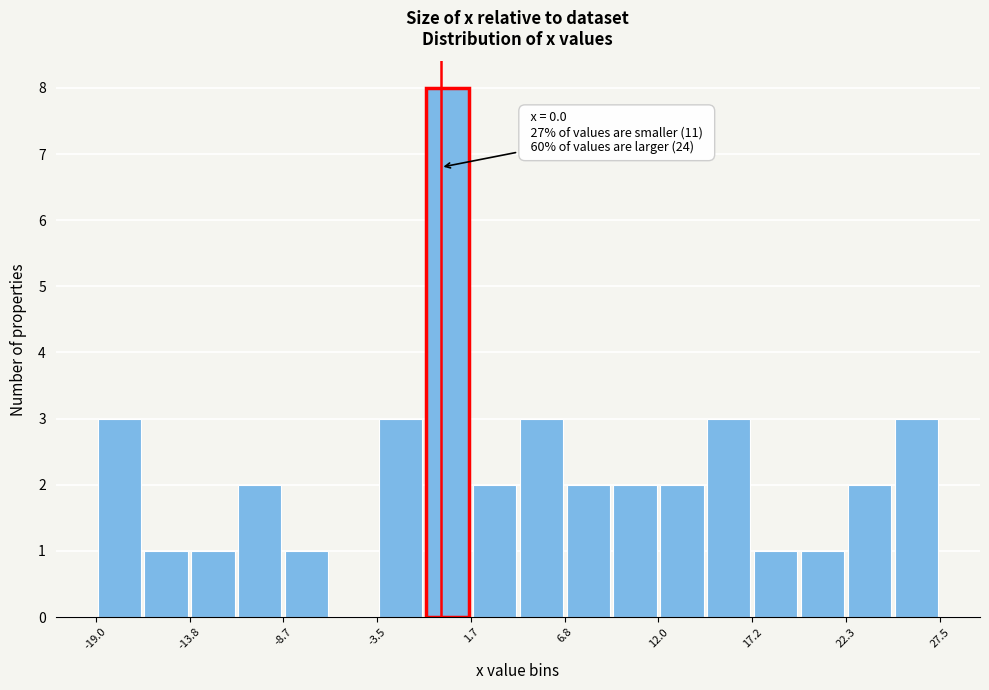

Read against the x-axis, roughly where is the centre of the tallest bar?

0